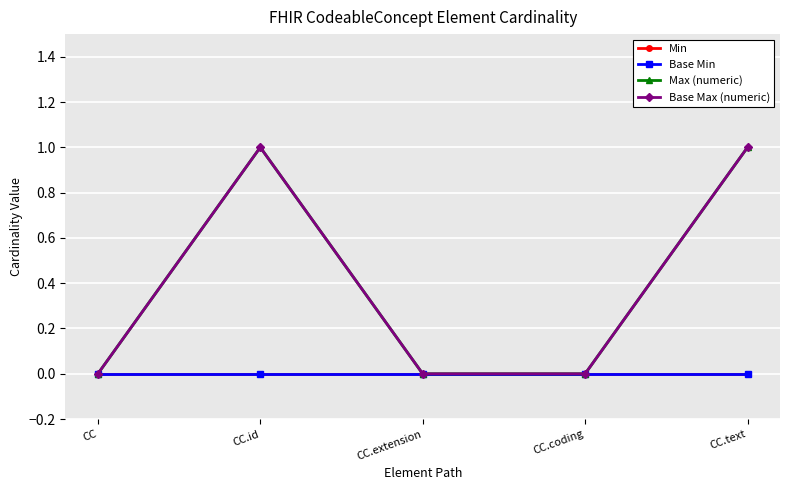

What is the label of the 2nd point from the right?

CC.coding